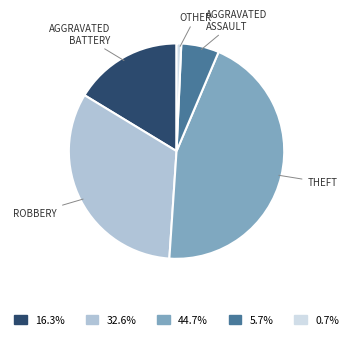

Does any single category account for the majority?

No